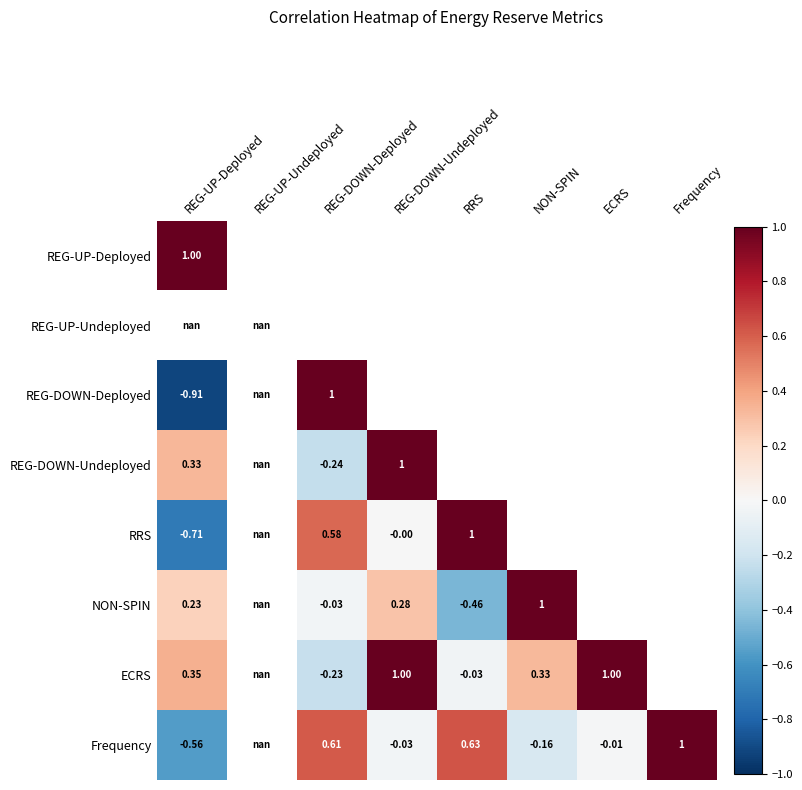

Between REG-DOWN-Deployed and Frequency, which is larger?

Frequency